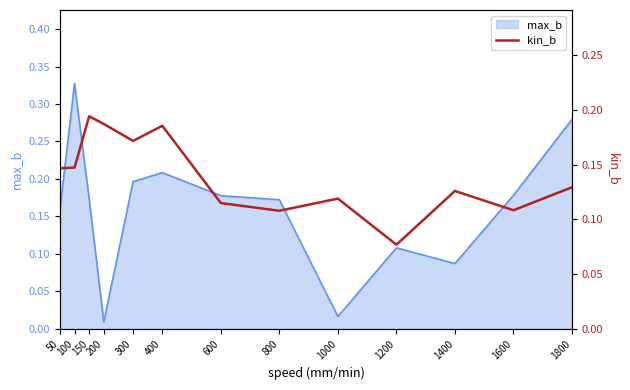

True or false: the data shows 0.0 at 1000.

False